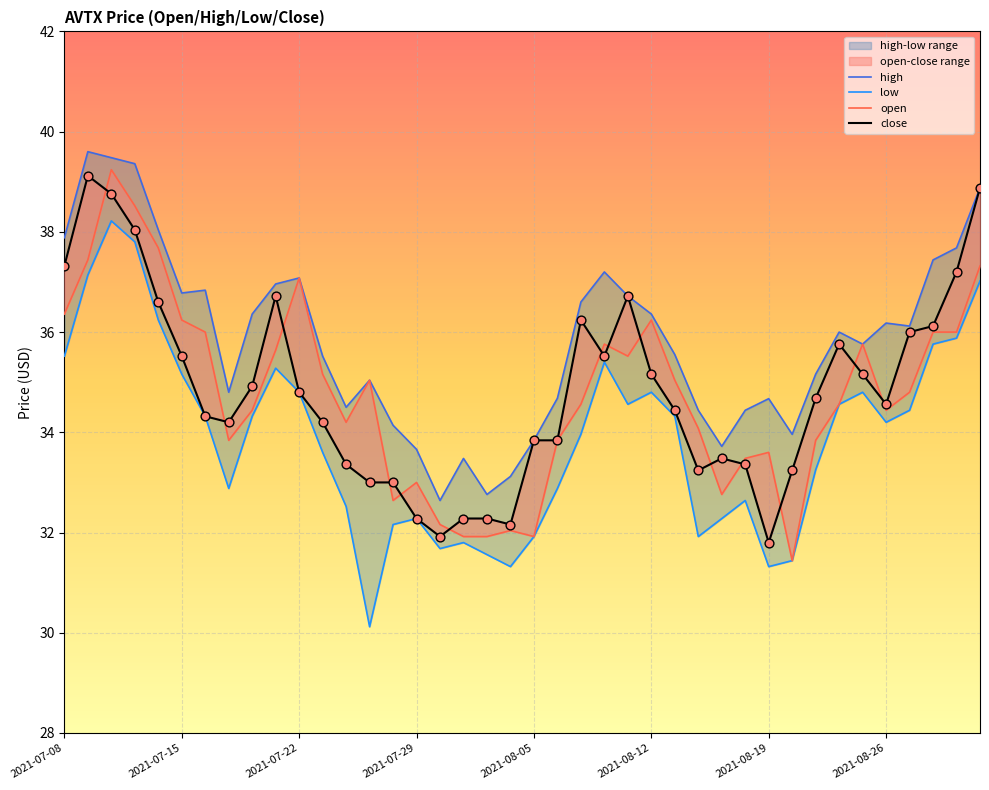

What are all the series names shown in the legend?

high, low, open, close